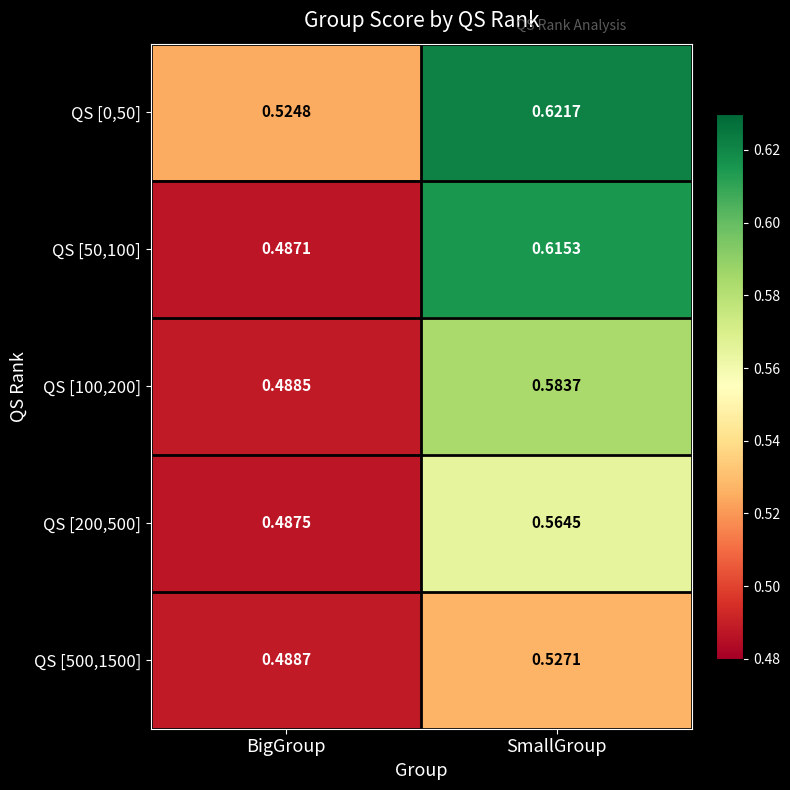

At which label is QS [200,500] closest to 0?

BigGroup